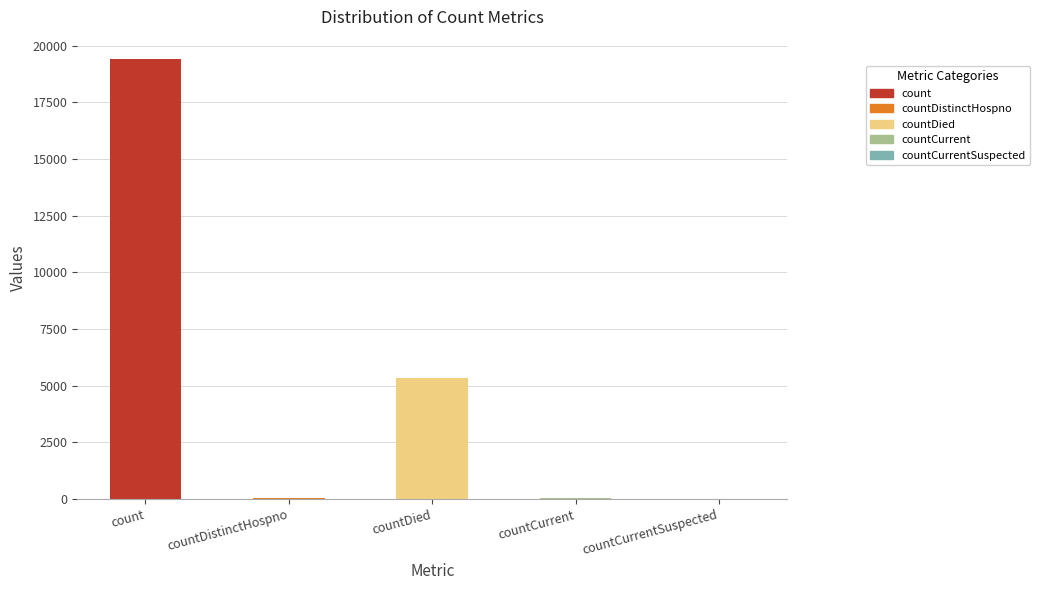

At which label does the data first exceed 60?

count